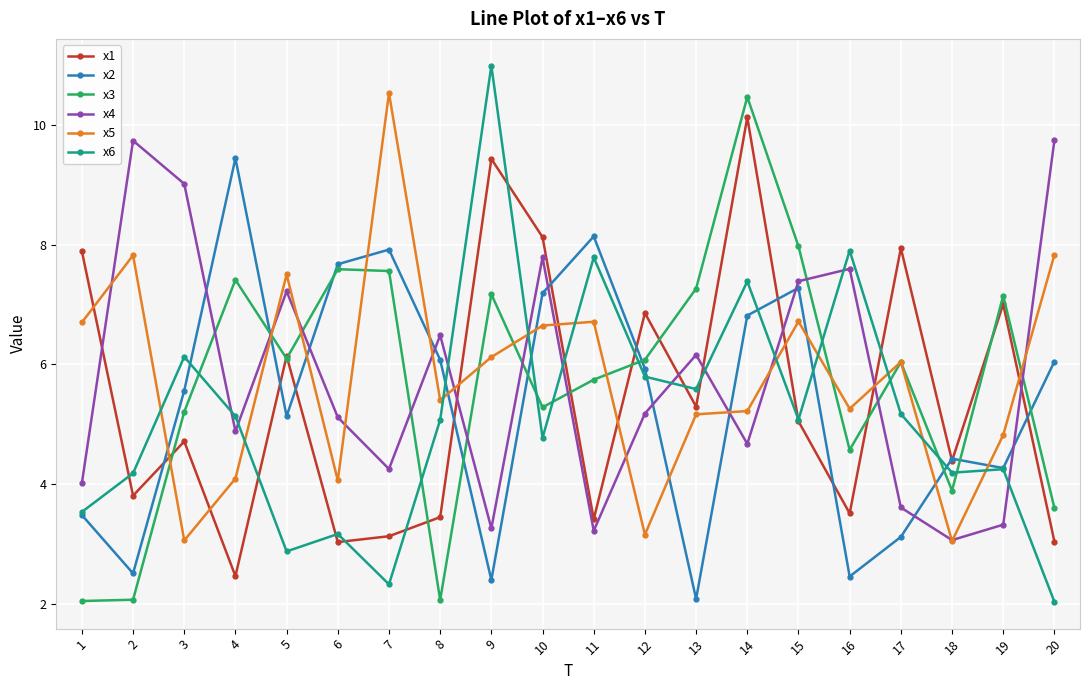

What is the value of the x1 point at the 17th from the left?

7.9